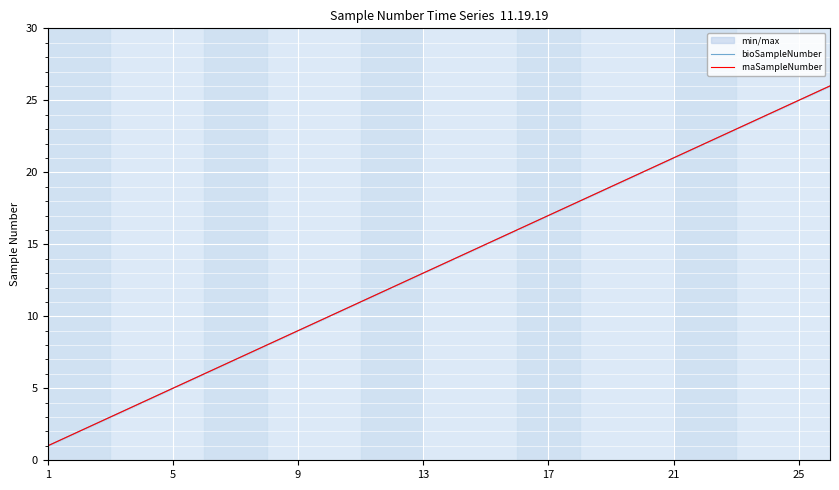

What is the average value of the bioSampleNumber series?

14